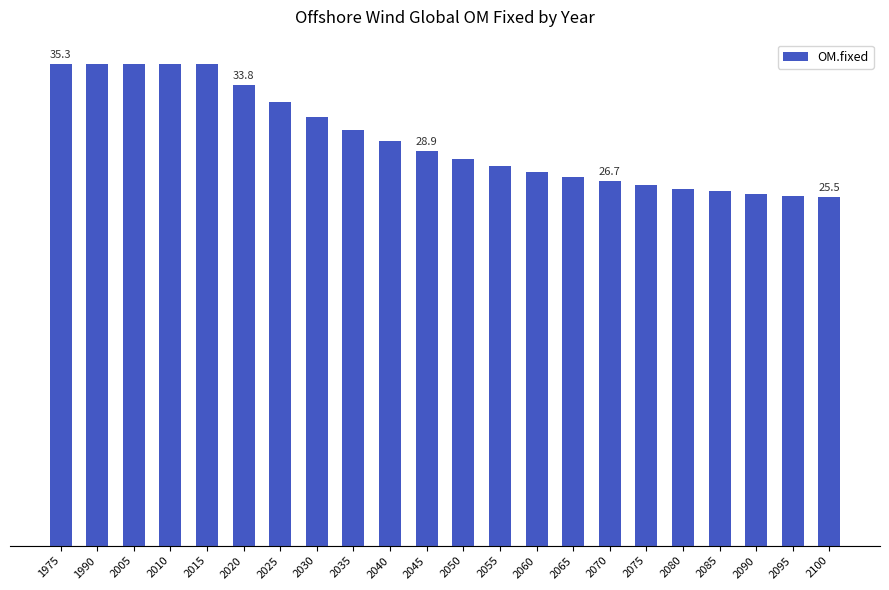

Does the chart contain any negative values?

No